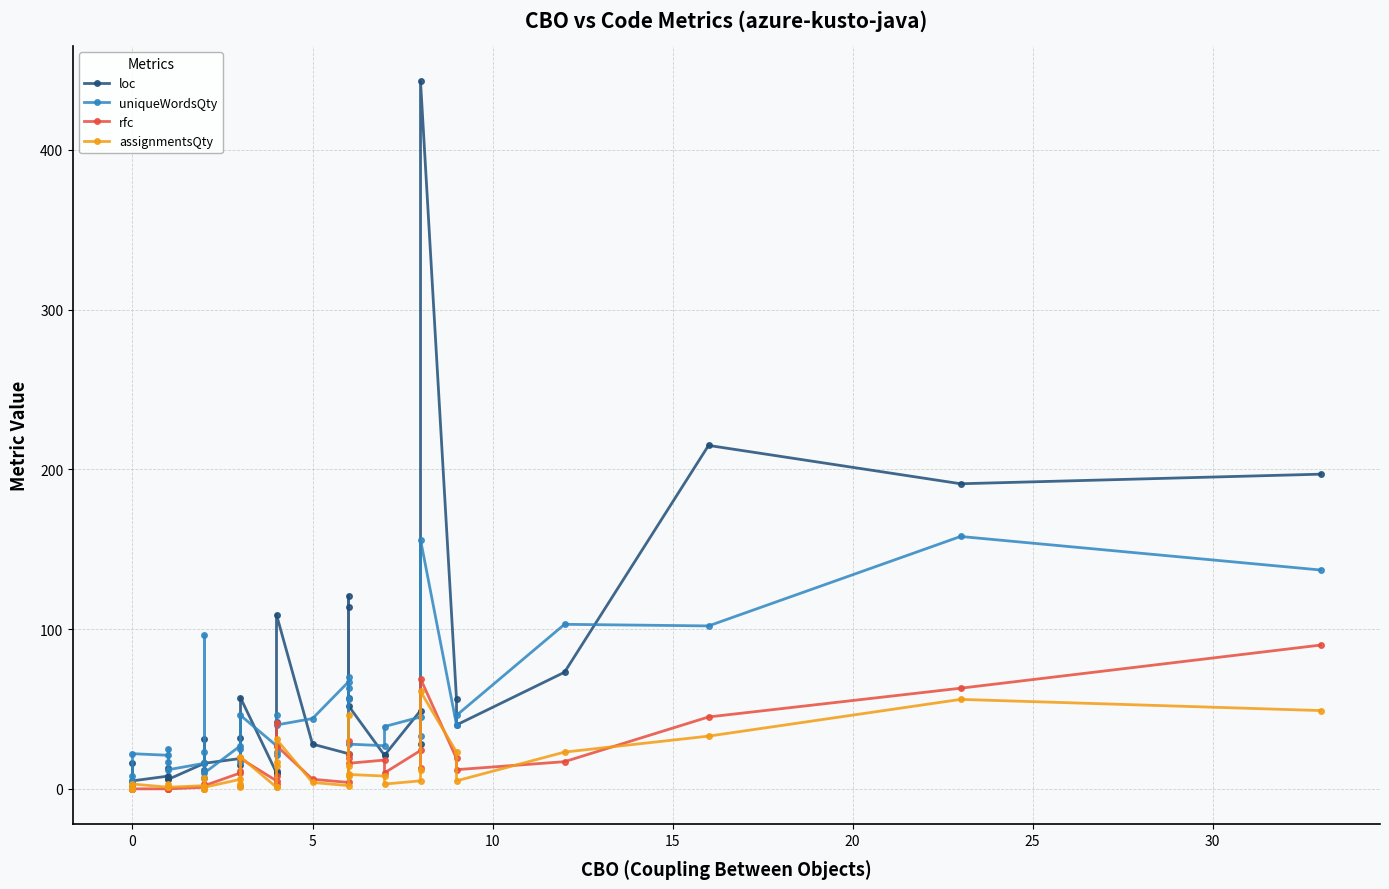

What is the minimum value for uniqueWordsQty?

5